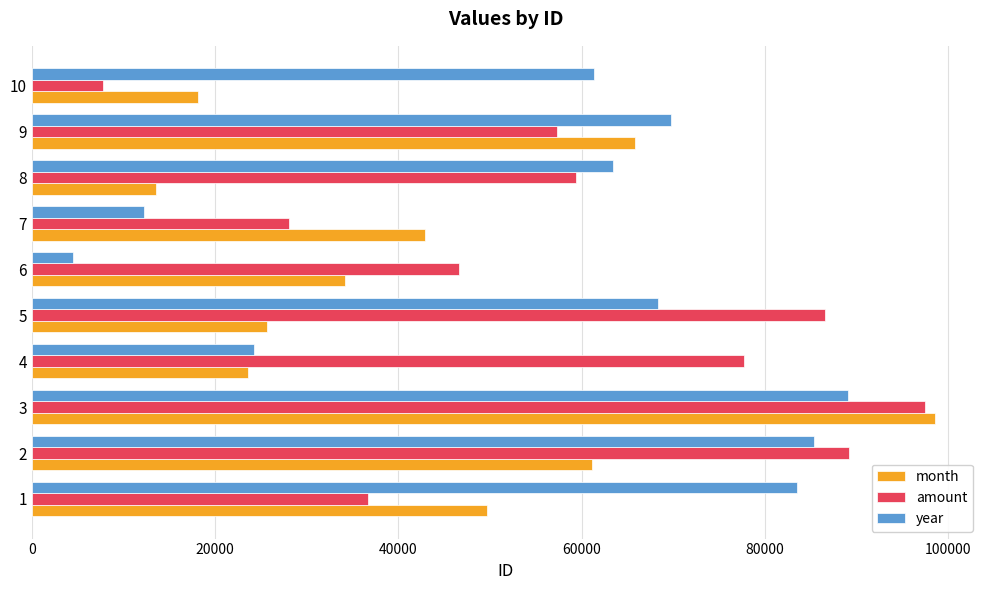

At which label does month reach its minimum?

8